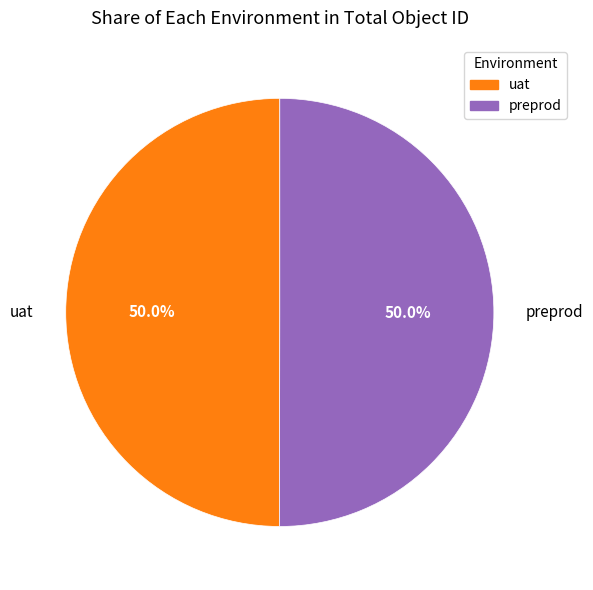

Do uat and preprod together represent more than half of the pie?

Yes